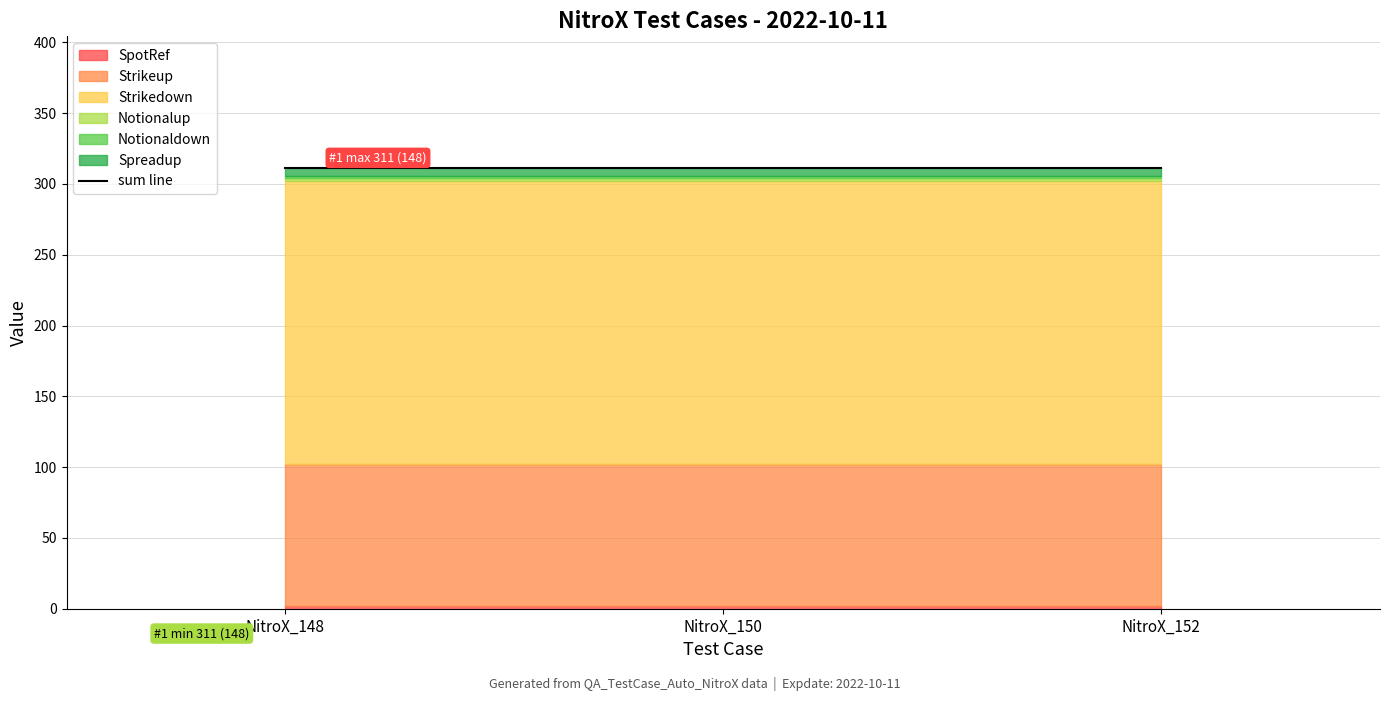

What are all the series names shown in the legend?

SpotRef, Strikeup, Strikedown, Notionalup, Notionaldown, Spreadup